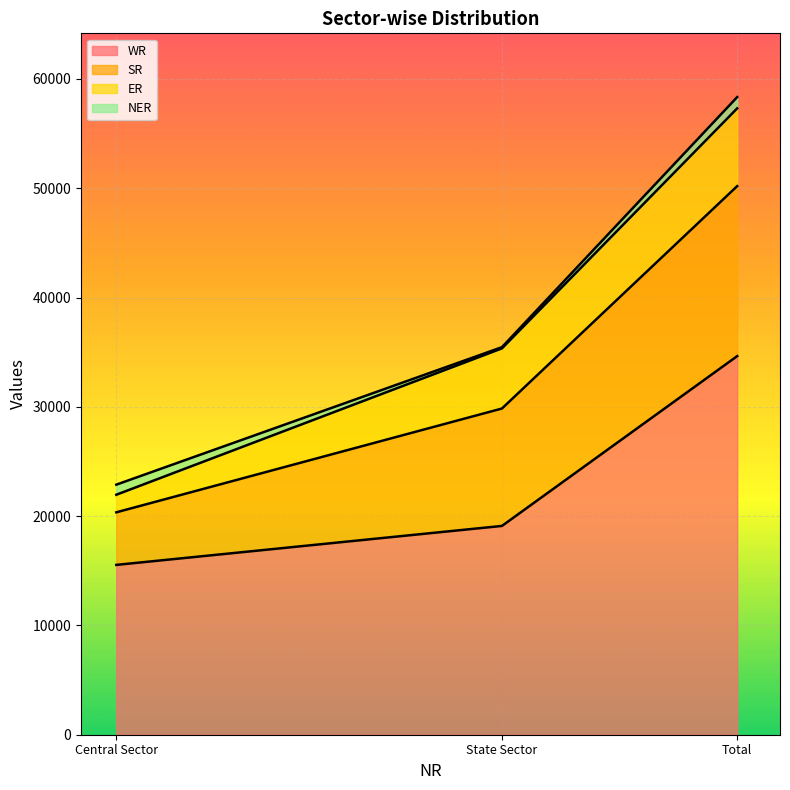

What is the spread (max minus min) of values at State Sector?

16247